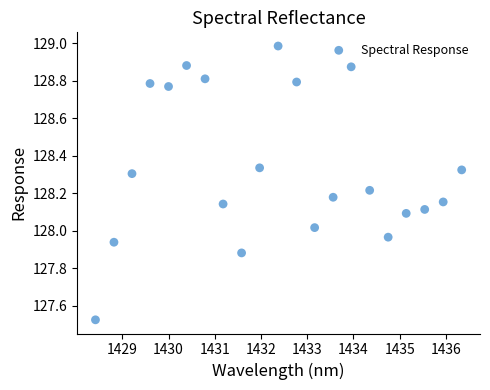

What is the range of Y values (max minus min)?

1.5